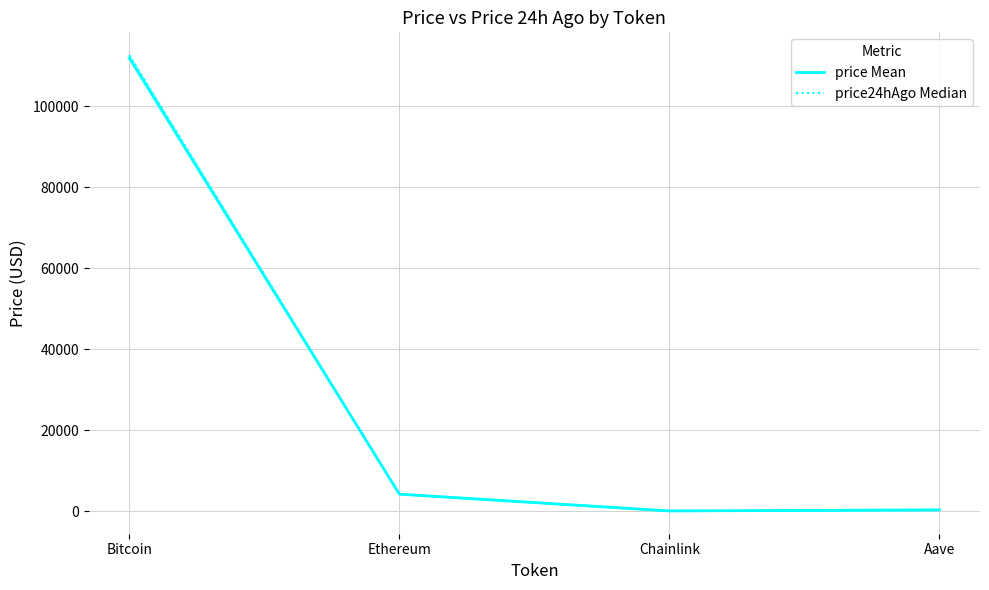

At how many categories does at least one series exceed 10645?

1